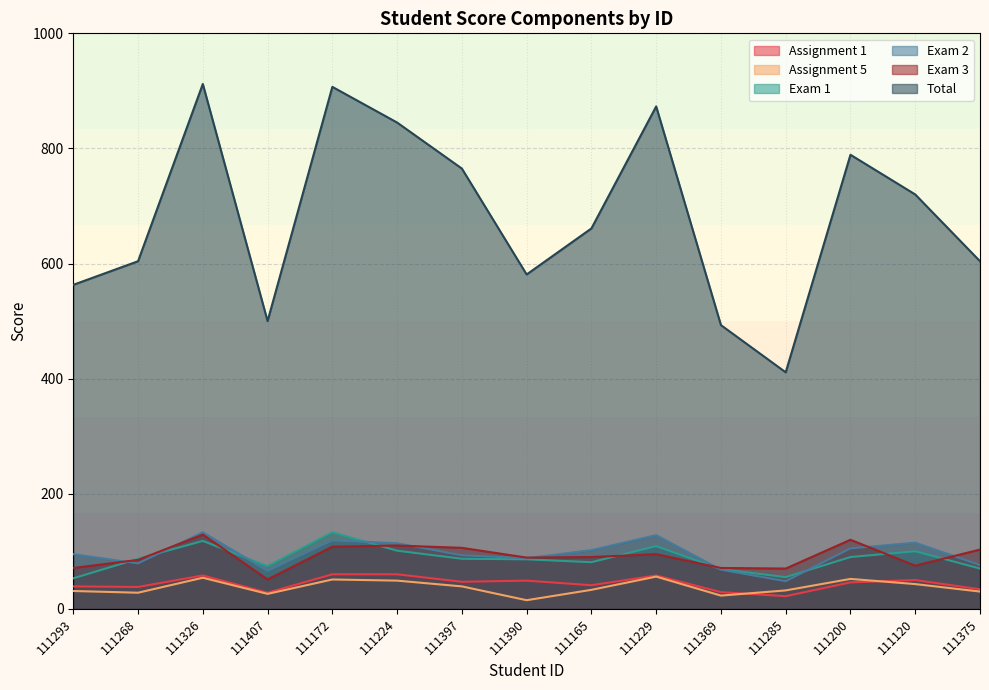

Which series has the widest spread of values?

Total